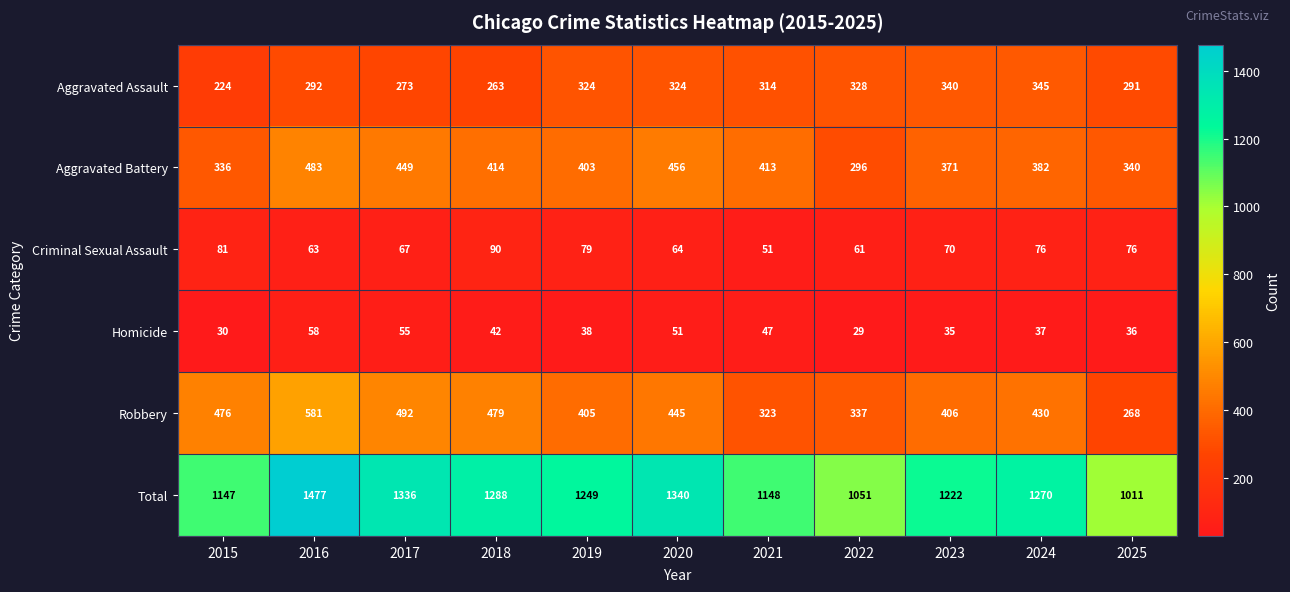

What is the minimum value shown in the chart?

29